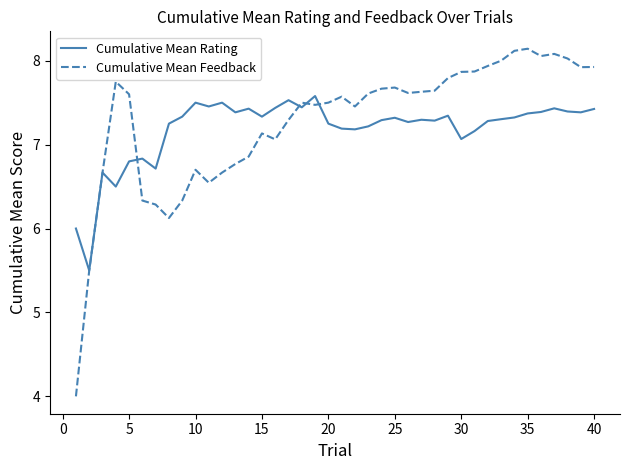

What is the difference between the second highest and second lowest values in the Cumulative Mean Rating series?

1.5